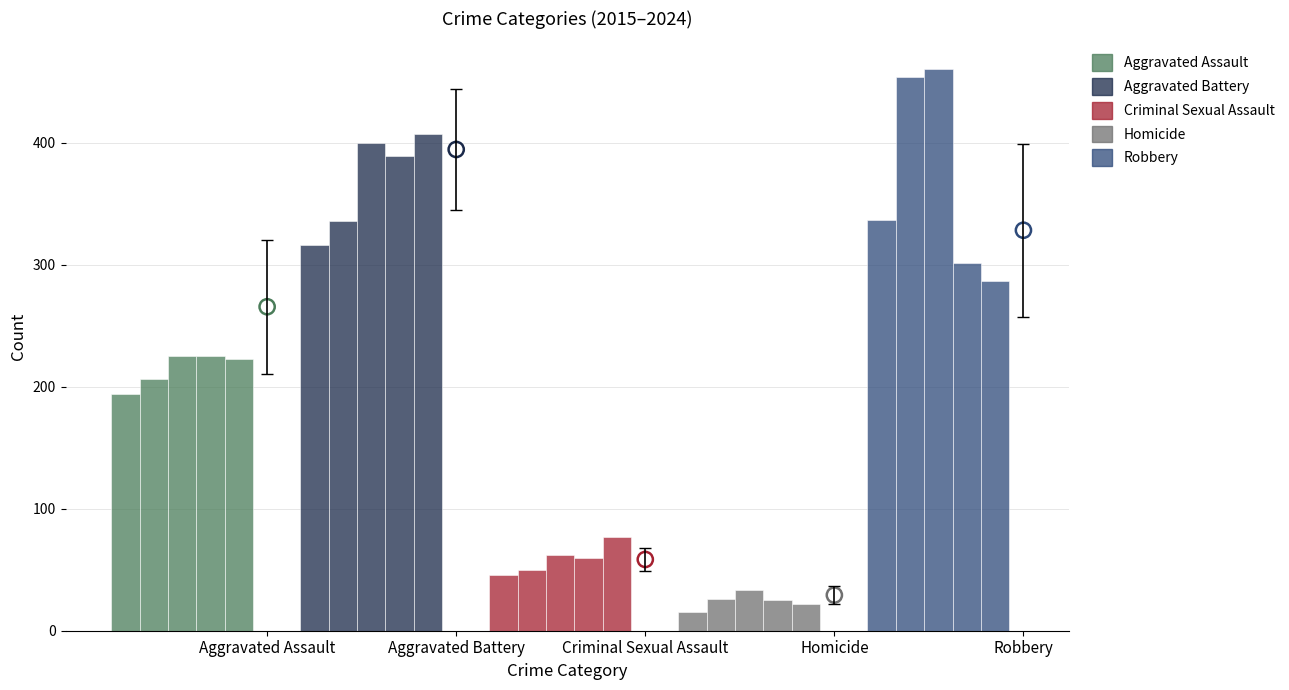

Which series contains the lowest Y value?

Homicide